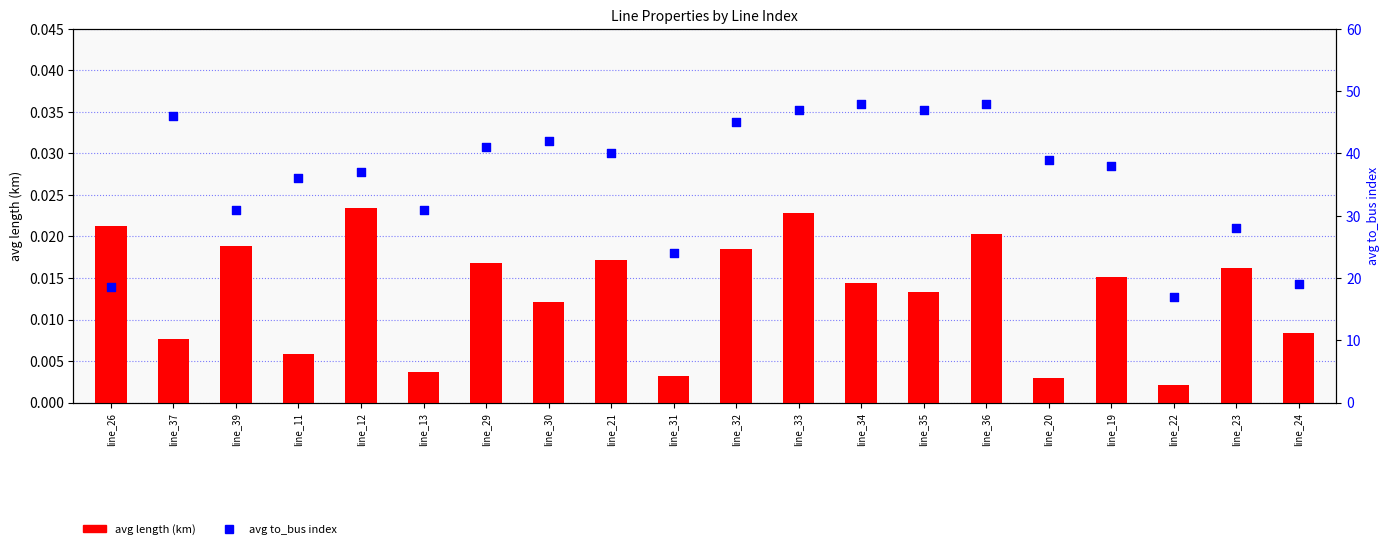

Is the value of avg to_bus index at line_30 greater than the value of avg length (km) at line_24?

Yes